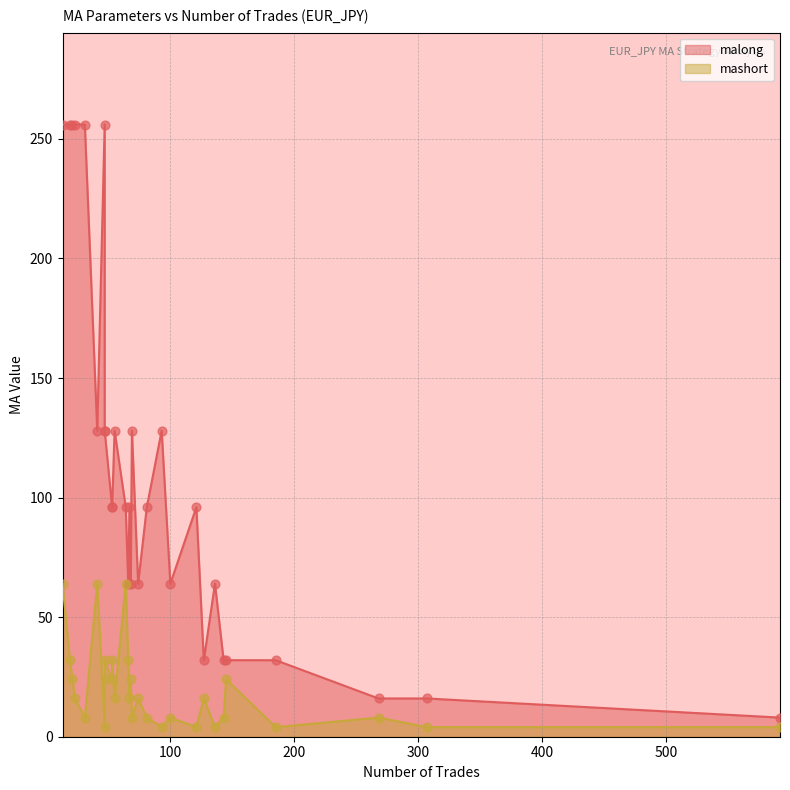

Which series contains the highest Y value?

malong